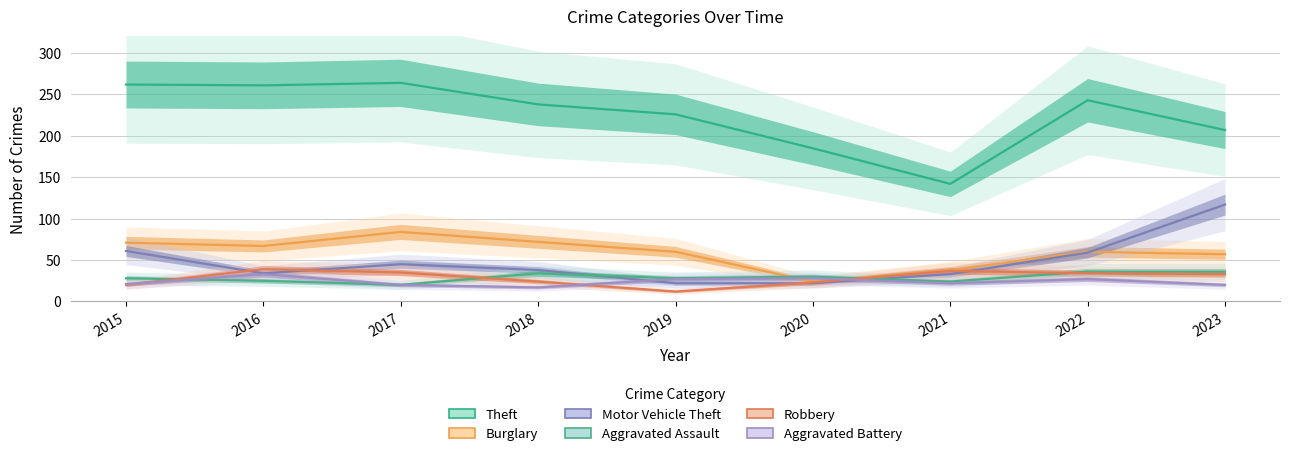

In Theft, how many points are higher than both neighbors (excluding endpoints)?

2